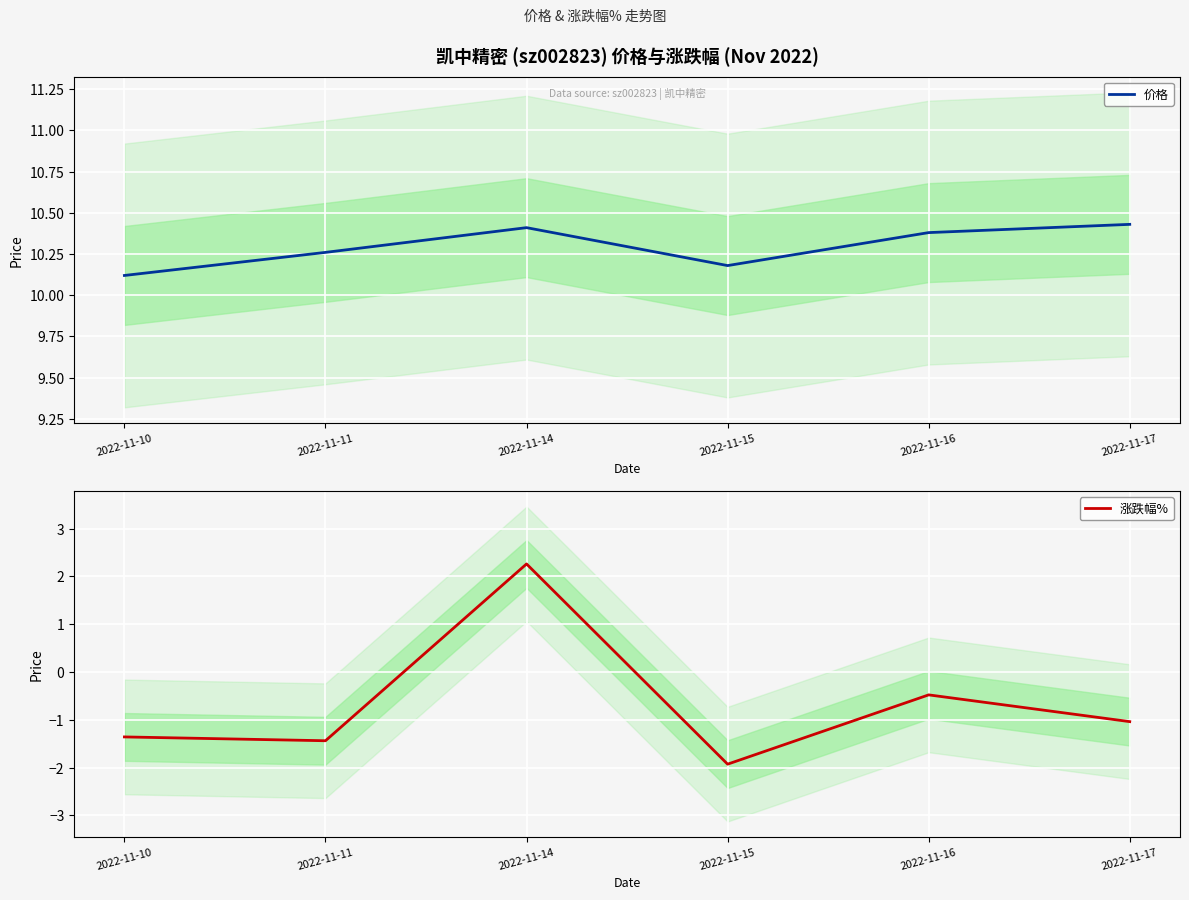

In 涨跌幅%, how many points are lower than both neighbors (excluding endpoints)?

2